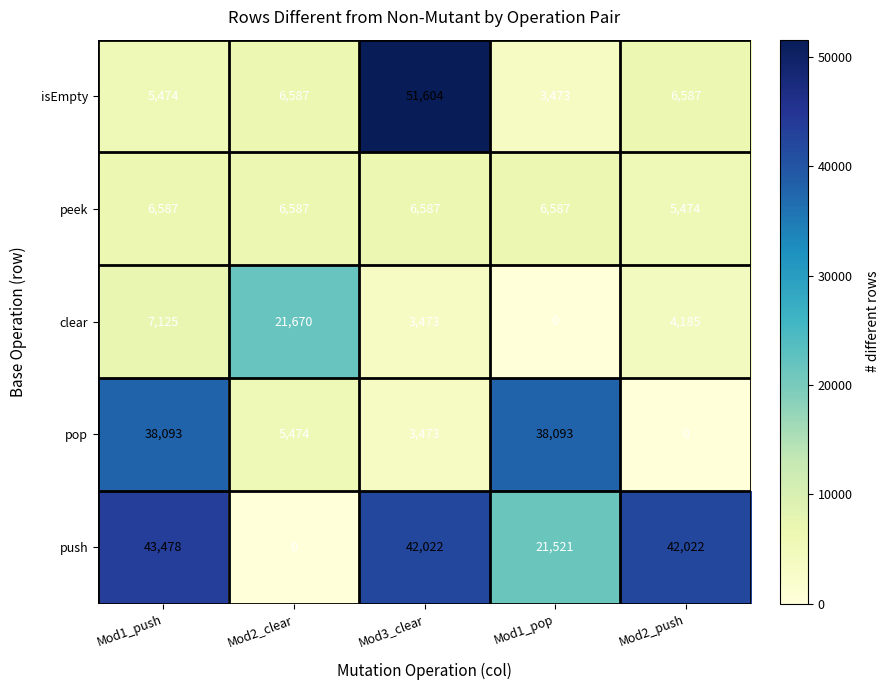

At Mod1_push, list the series in order from largest to smallest.

push, pop, clear, peek, isEmpty